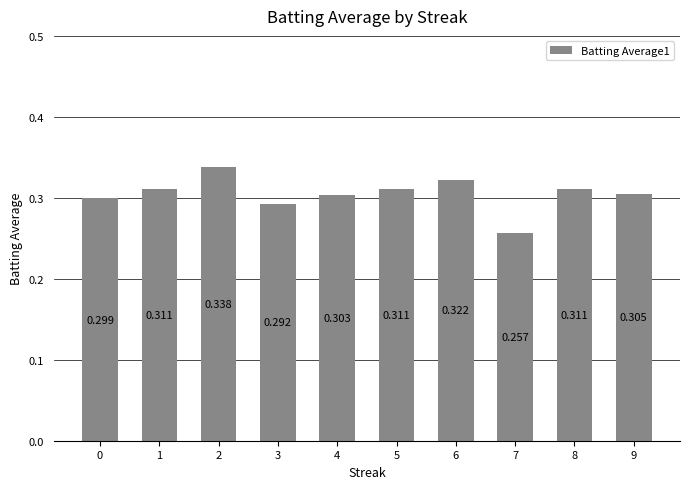

Read the value at 1.

0.3